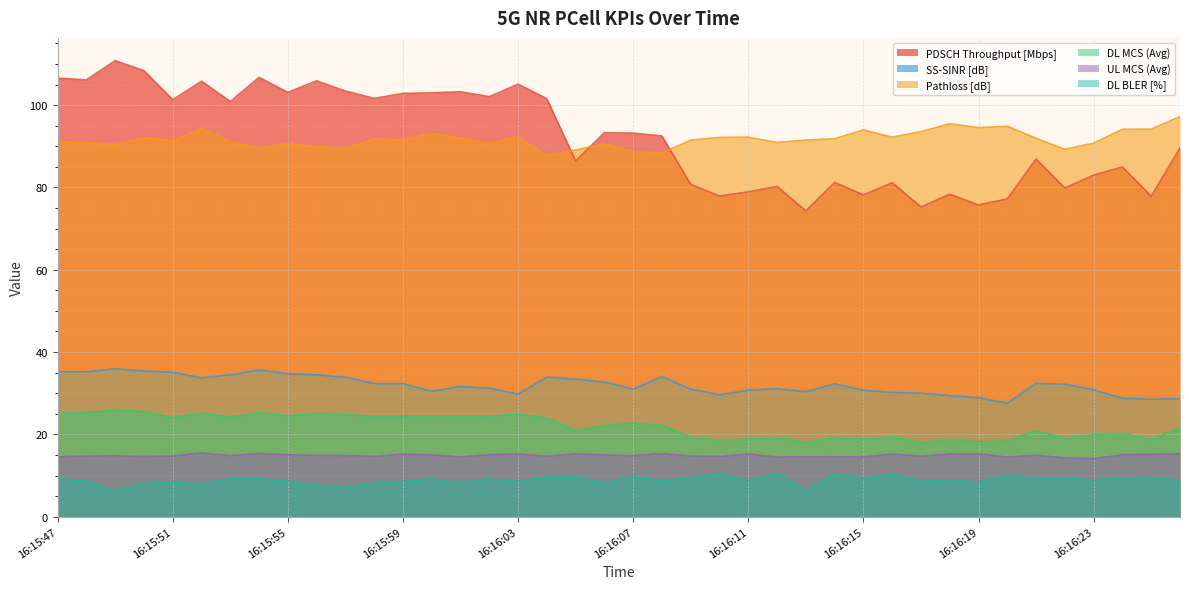

Reading left to right, what are all the values shown in this chart?

PDSCH Throughput [Mbps]: 106.5	106.1	110.8	108.4	101.3	105.8	100.9	106.7	103.1	105.9	103.4	101.7	102.8	103.0	103.2	102.1	105.1	101.6	86.4	93.3	93.2	92.5	80.7	77.9	78.9	80.2	74.3	81.2	78.2	81.1	75.3	78.4	75.7	77.2	86.9	79.8	83.0	85.0	77.9	89.6
SS-SINR [dB]: 35.2	35.2	35.9	35.4	35.1	33.7	34.5	35.7	34.7	34.5	33.9	32.3	32.3	30.5	31.6	31.2	29.8	33.9	33.4	32.7	31.0	34.0	31.0	29.6	30.7	31.1	30.3	32.3	30.7	30.2	30.0	29.4	28.9	27.6	32.4	32.2	30.8	28.8	28.5	28.7
Pathloss [dB]: 91.1	90.9	90.4	92.1	91.3	94.4	91.1	89.6	90.7	89.9	89.5	91.8	91.6	93.2	92.0	90.6	92.4	87.7	89.1	90.6	88.7	88.4	91.5	92.2	92.2	90.9	91.5	91.8	94.0	92.2	93.6	95.5	94.5	94.8	92.0	89.3	90.8	94.1	94.2	97.2
DL MCS (Avg): 25.1	25.2	26.0	25.5	24.1	25.1	24.2	25.3	24.5	25.1	24.8	24.4	24.4	24.5	24.5	24.4	24.9	24.0	20.9	22.1	22.8	22.1	19.3	18.6	18.8	19.3	18.1	19.2	18.9	19.4	18.0	18.8	18.2	18.4	20.9	19.0	19.9	20.2	18.8	21.5
UL MCS (Avg): 14.5	14.7	14.8	14.6	14.7	15.5	14.8	15.3	15.0	14.9	14.9	14.7	15.2	15.0	14.5	15.0	15.2	14.7	15.2	15.0	14.8	15.3	14.7	14.6	15.2	14.5	14.6	14.6	14.5	15.2	14.7	15.2	15.2	14.5	14.9	14.3	14.1	15.1	15.1	15.3
DL BLER [%]: 9.2	8.7	6.3	8.1	8.5	7.9	9.3	9.2	8.7	7.7	7.0	8.1	8.6	9.2	8.1	9.2	8.6	9.7	9.8	8.1	9.8	8.6	9.5	10.5	8.8	10.5	6.3	10.5	9.2	10.3	8.6	9.0	8.4	10.1	9.2	9.4	8.9	9.4	9.6	8.8